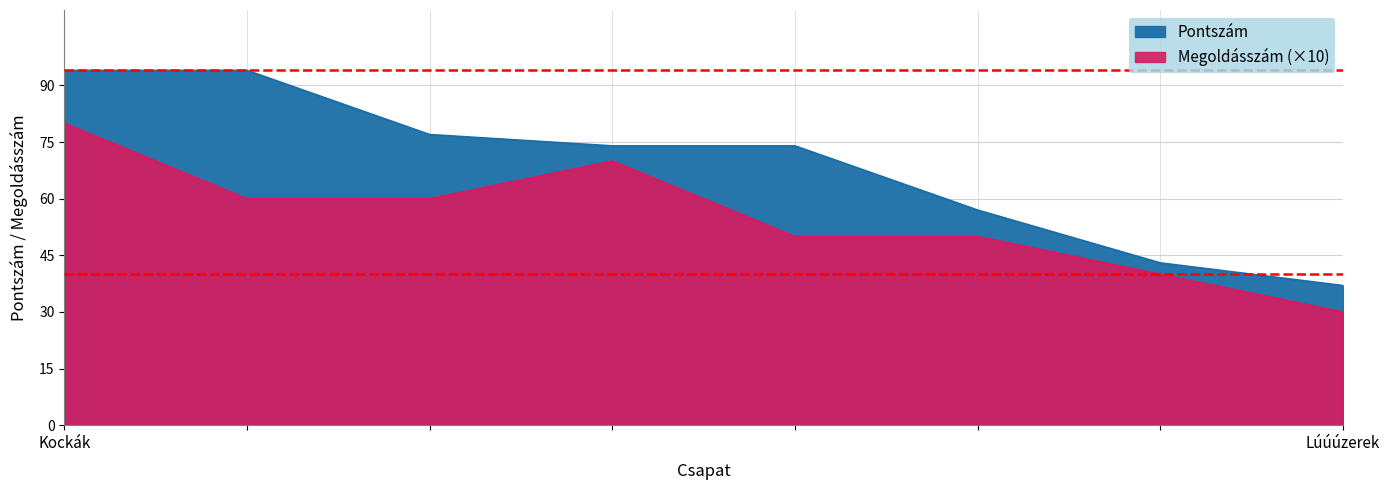

True or false: Megoldásszám and Pontszám cross at least once.

False